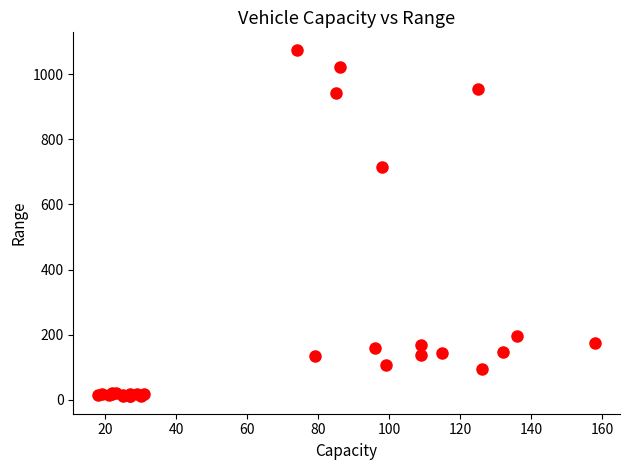

What Y value in the scatter plot is closest to 543?

716